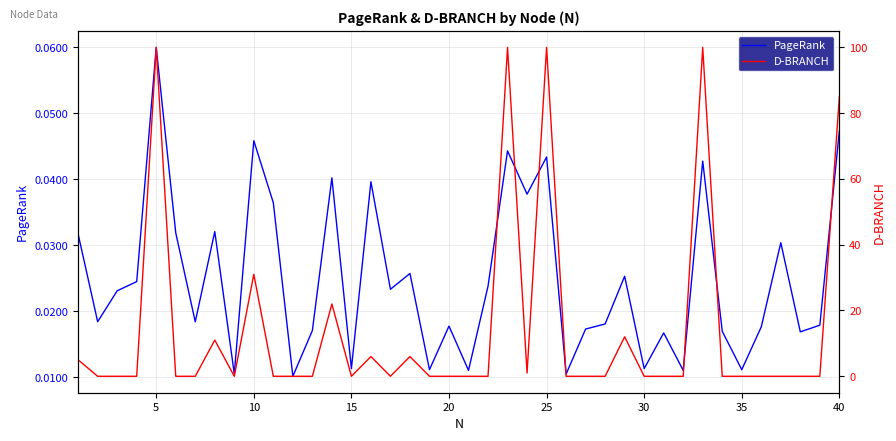

How many interior local valleys does the D-BRANCH series have?

4